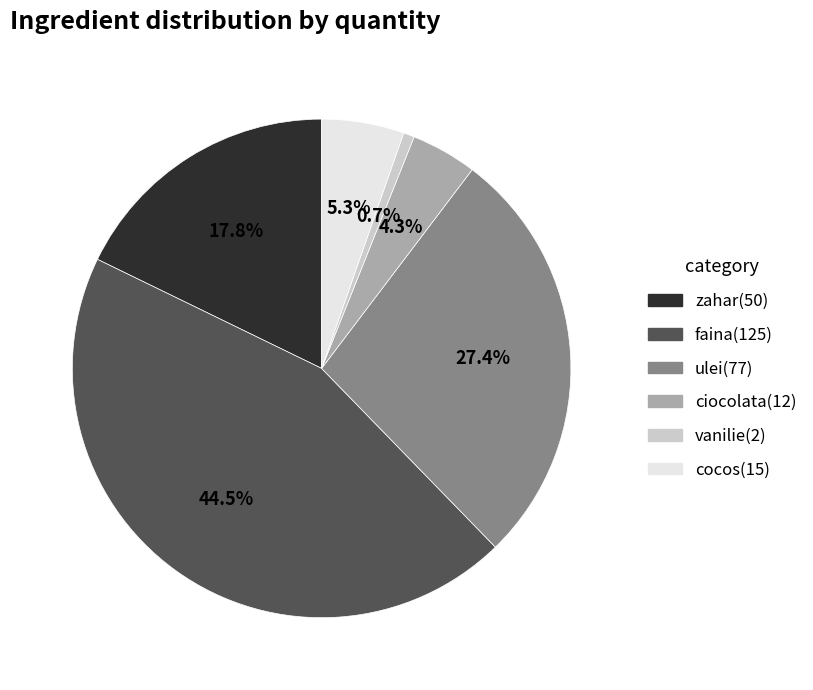

Is there any slice that represents more than half of the pie?

No